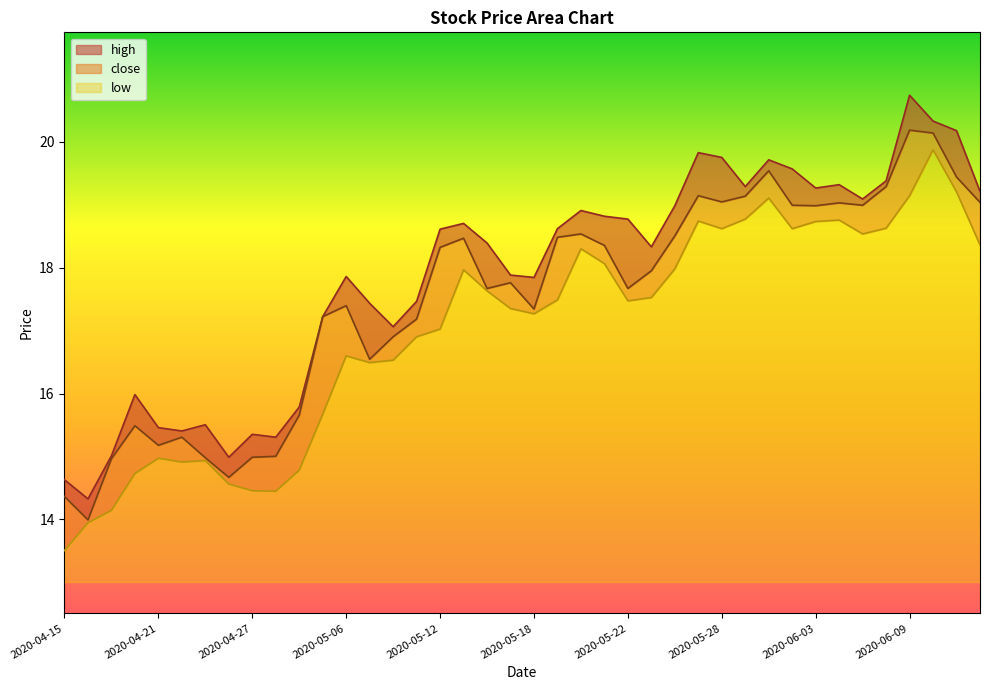

What is the label of the 18th point from the right?

2020-05-20